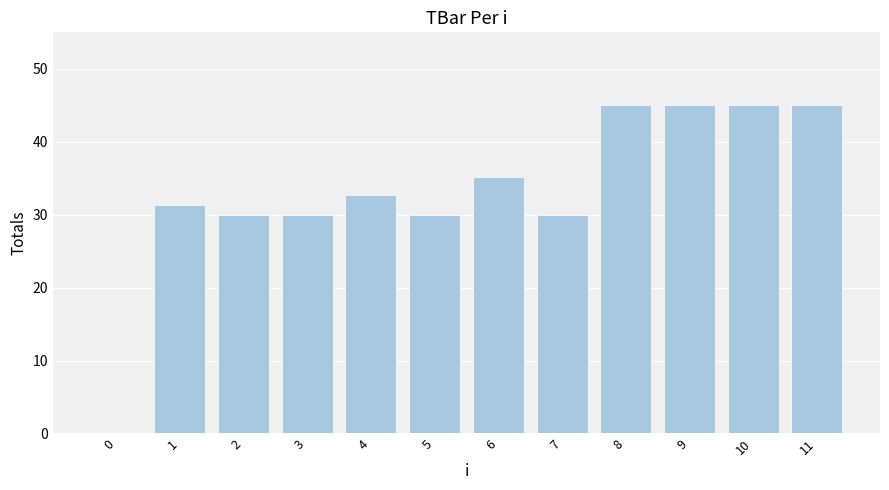

What is the greatest value displayed?

45.0